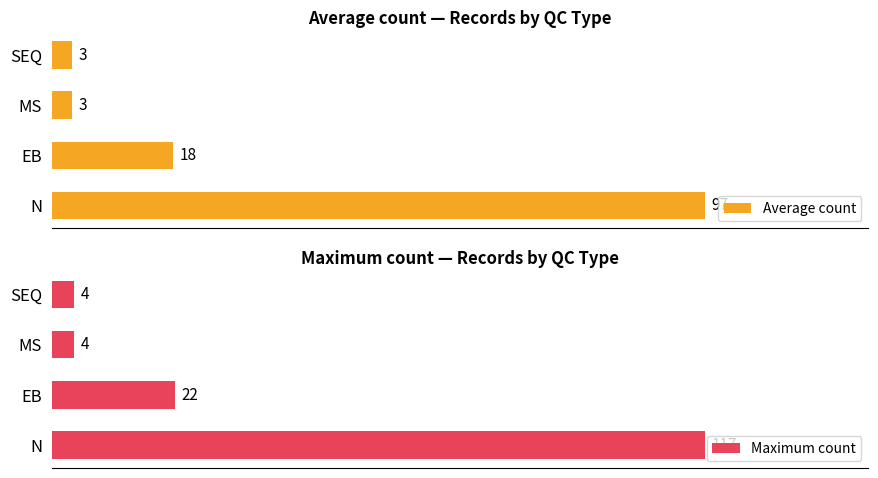

Which category has the highest value in the Average count series?

N